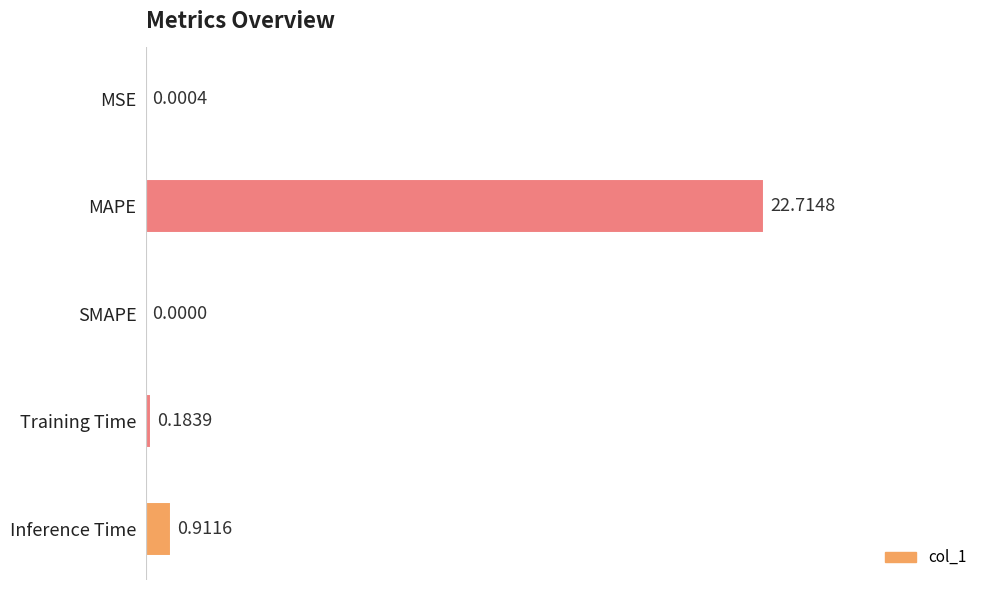

What is the sum of all values?

23.8